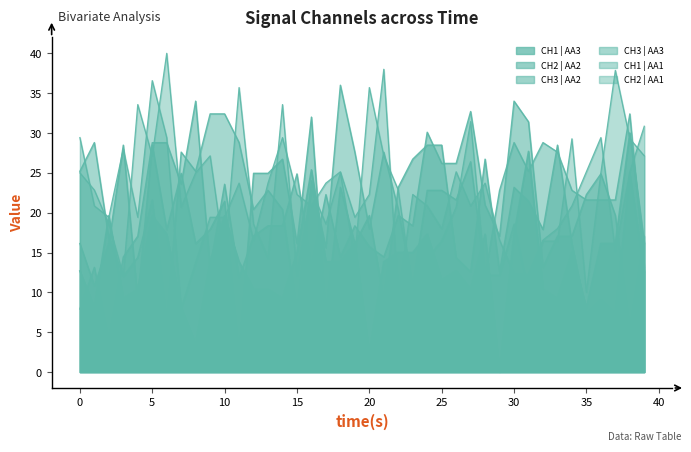

What is the difference between the highest and lowest values at 38?

27.1